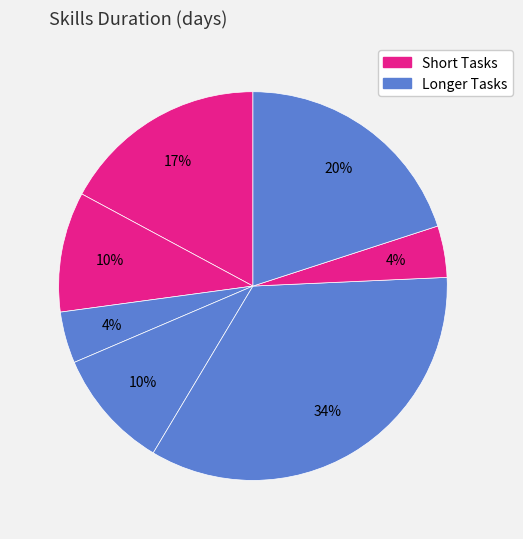

How many segments does this pie chart have?

7